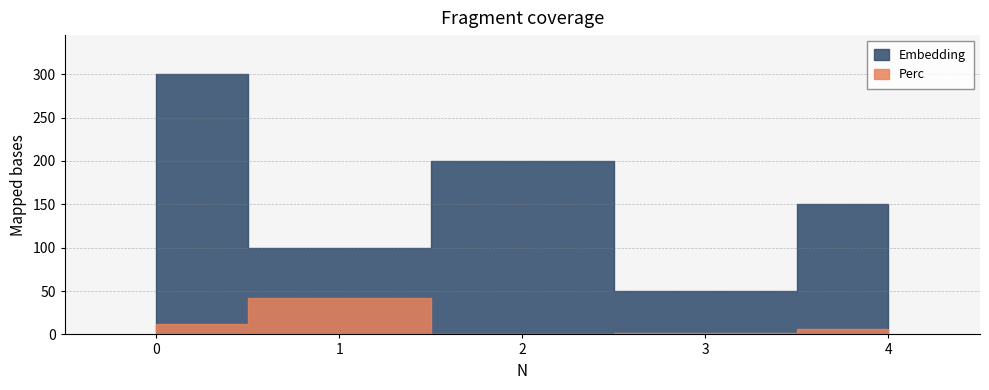

The value of Embedding at 4 is 224.8. True or false?

False